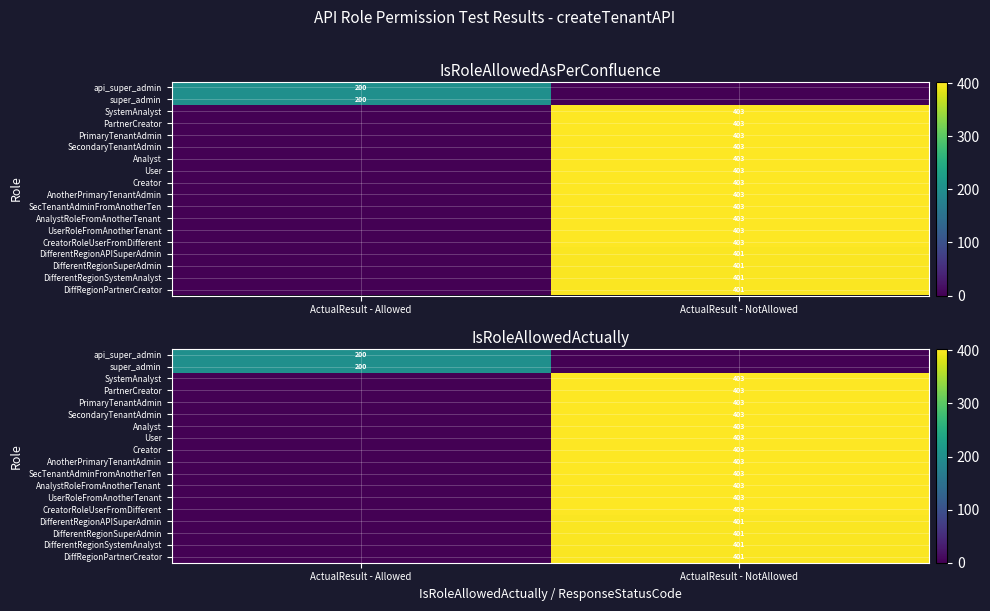

What is the average value of the super_admin series?

100